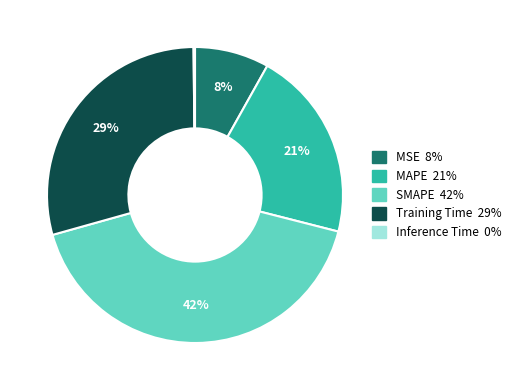

True or false: SMAPE accounts for 54% of the total.

False